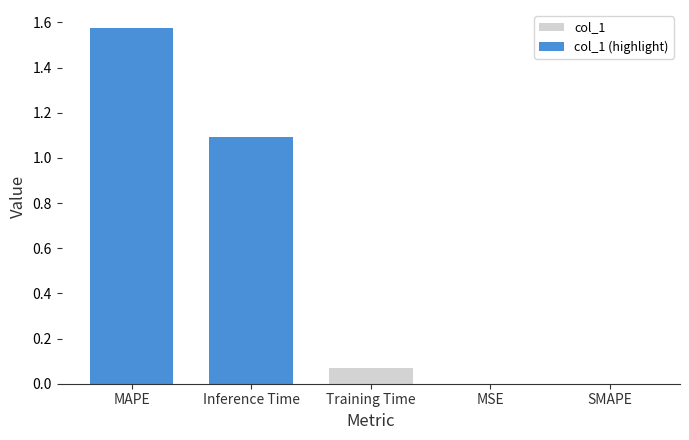

List the labels in order of value, smallest first.

SMAPE, MSE, Training Time, Inference Time, MAPE